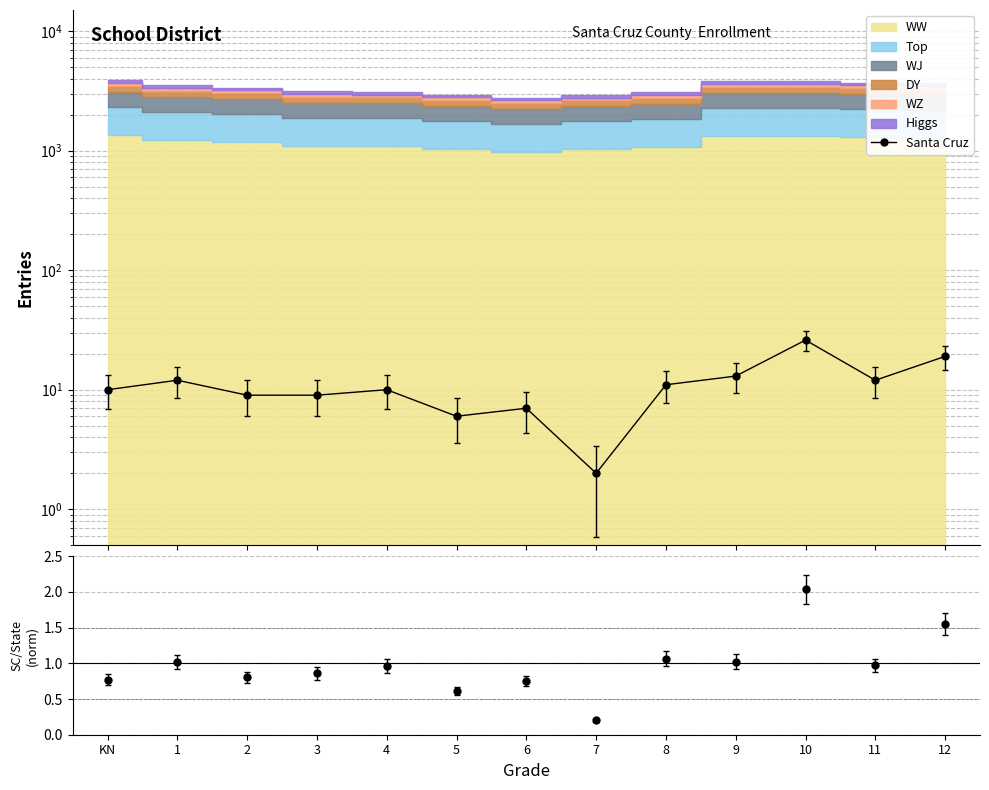

What is the label of the 10th point from the left?

9